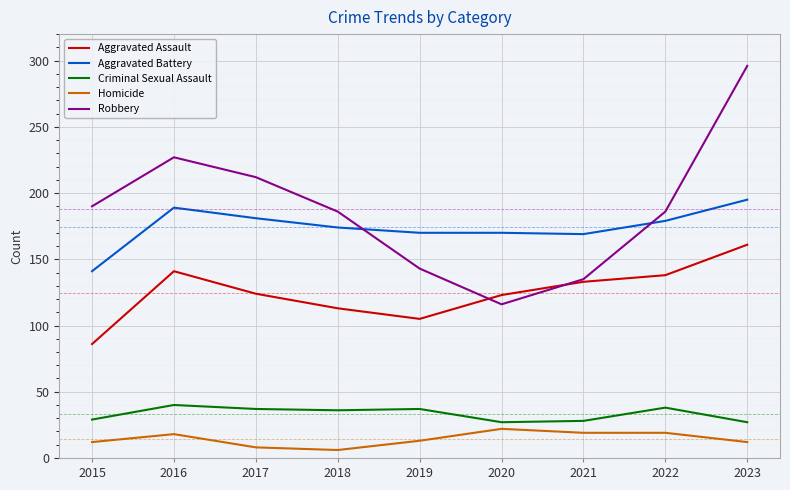

Read the Homicide value at 2015, to the nearest 5.

10